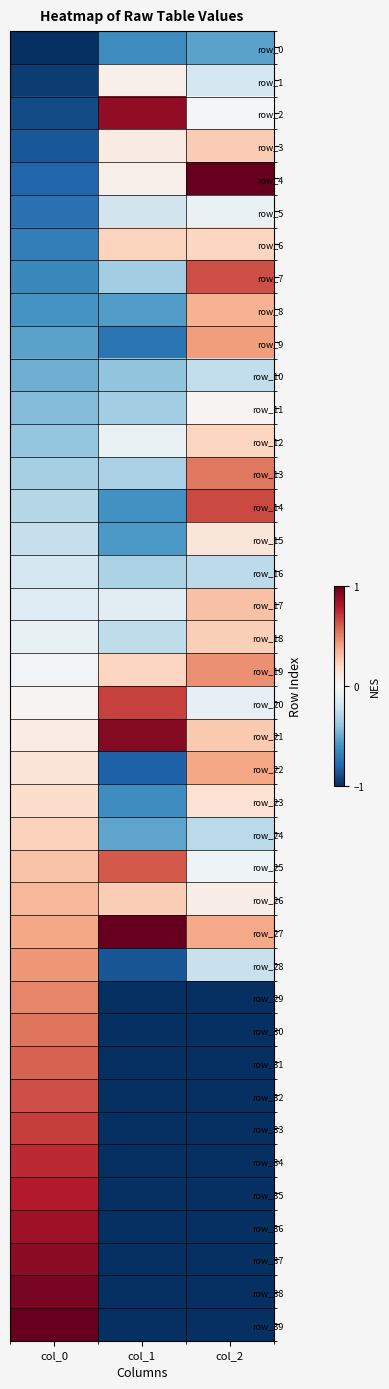

What is the difference between the row_16 values at col_1 and col_2?

0.1